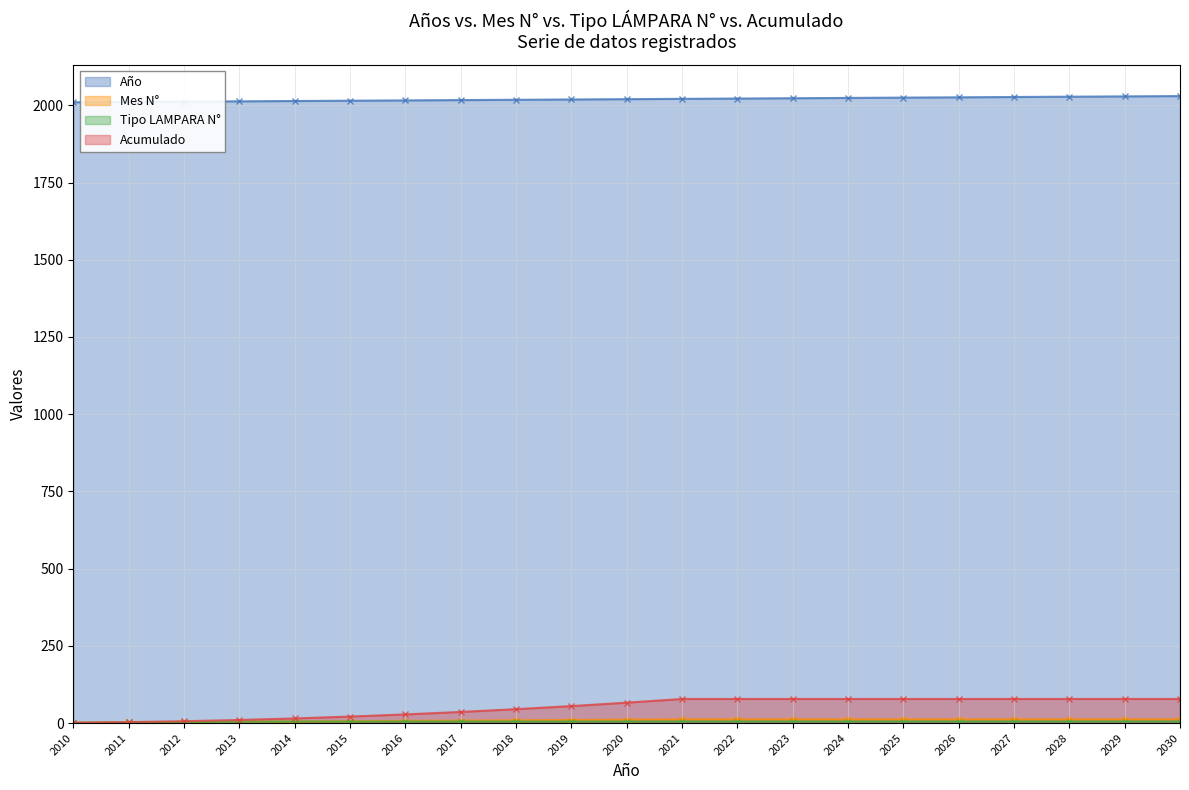

What is the value of the Tipo LAMPARA N° point at the 13th from the left?

5